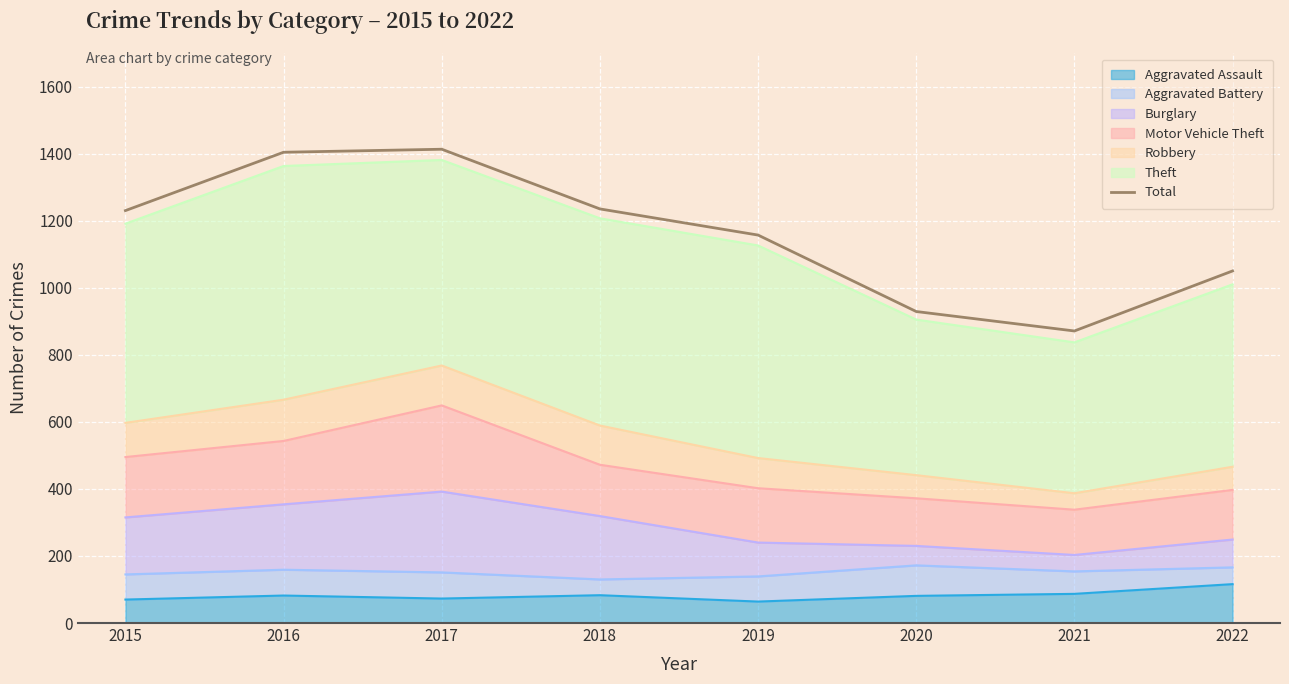

Where does the data first go above 1230?

2016